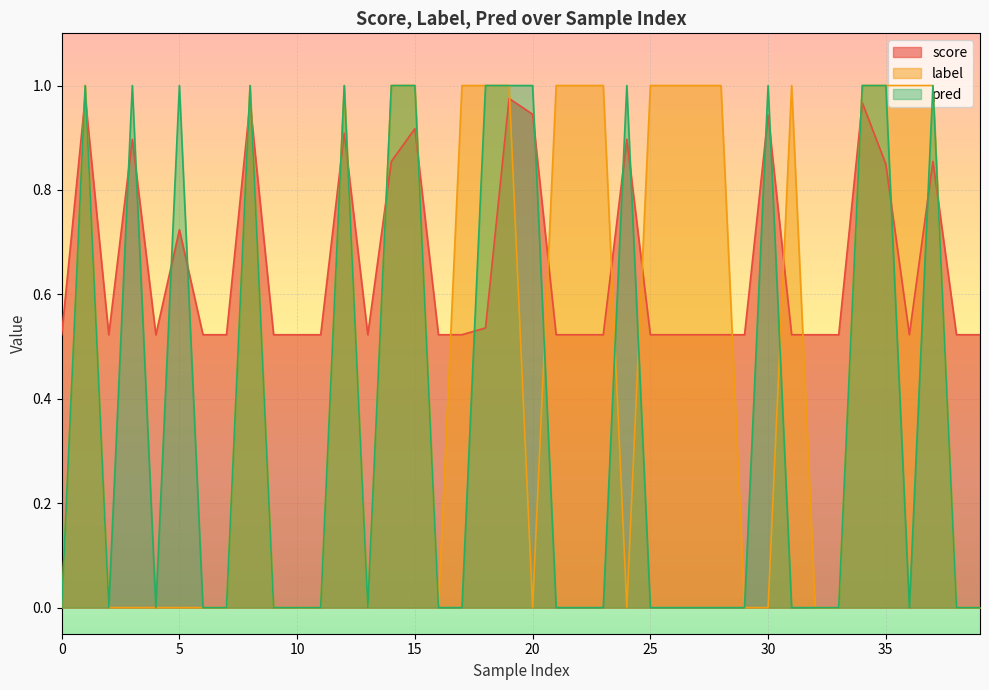

Which series has the largest total across all categories?

score